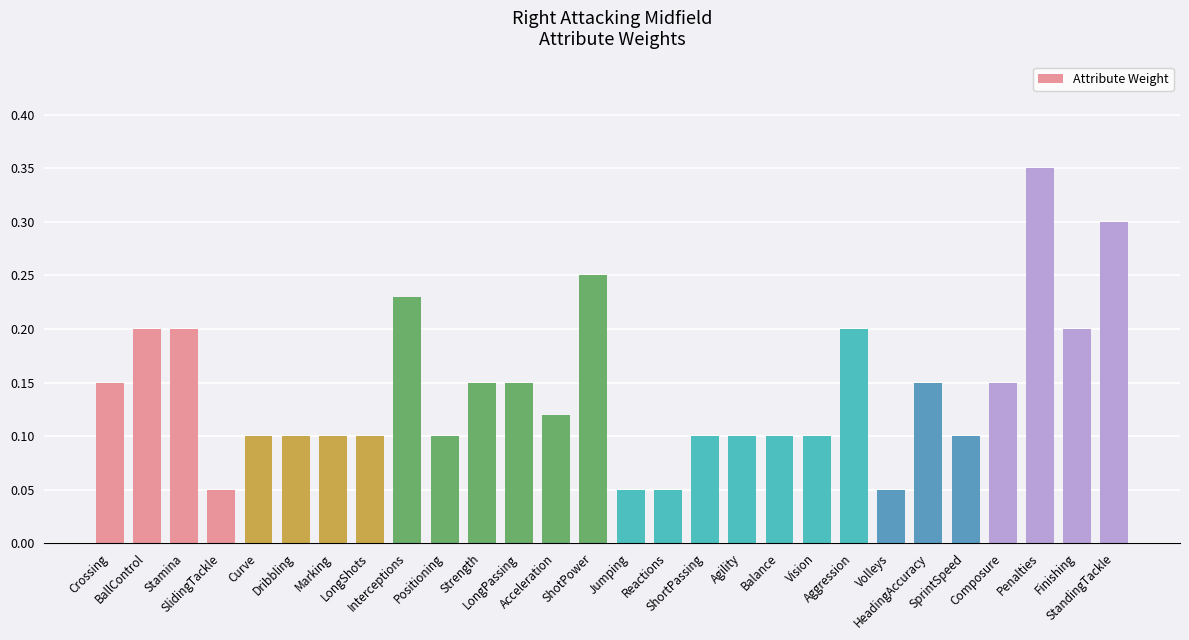

What is the sum of all values?

4.0